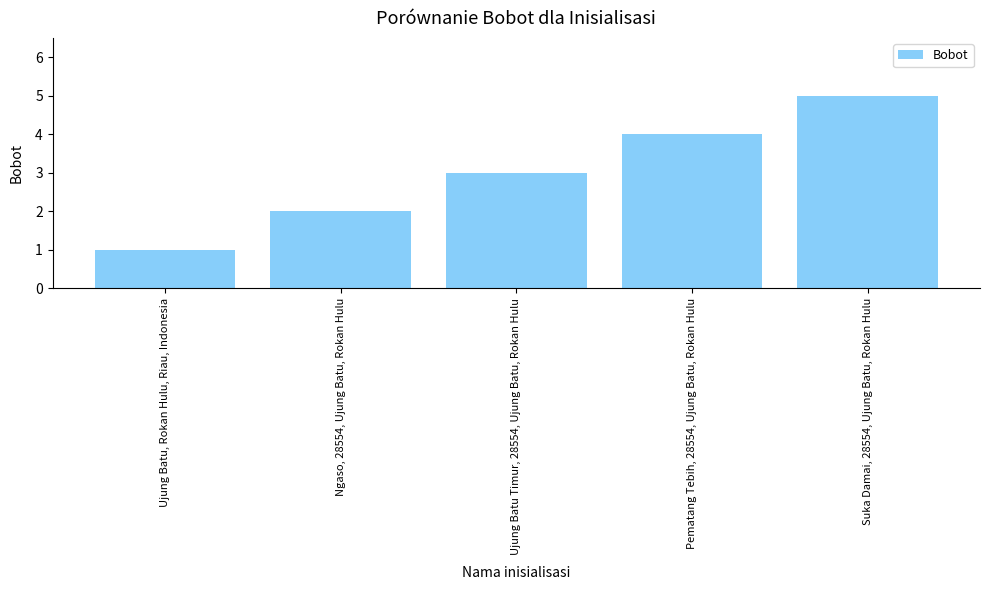

What is the average value?

3